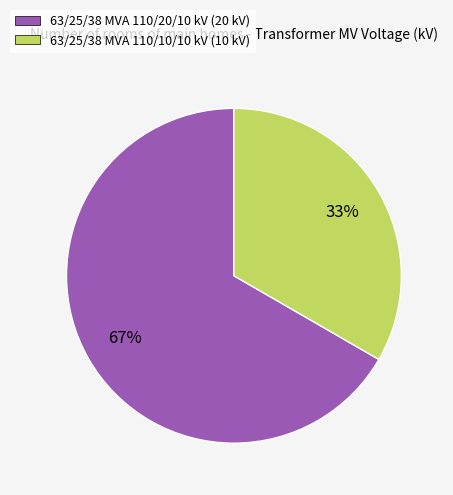

Is it true that 63/25/38 MVA 110/20/10 kV is 67% of the pie?

True